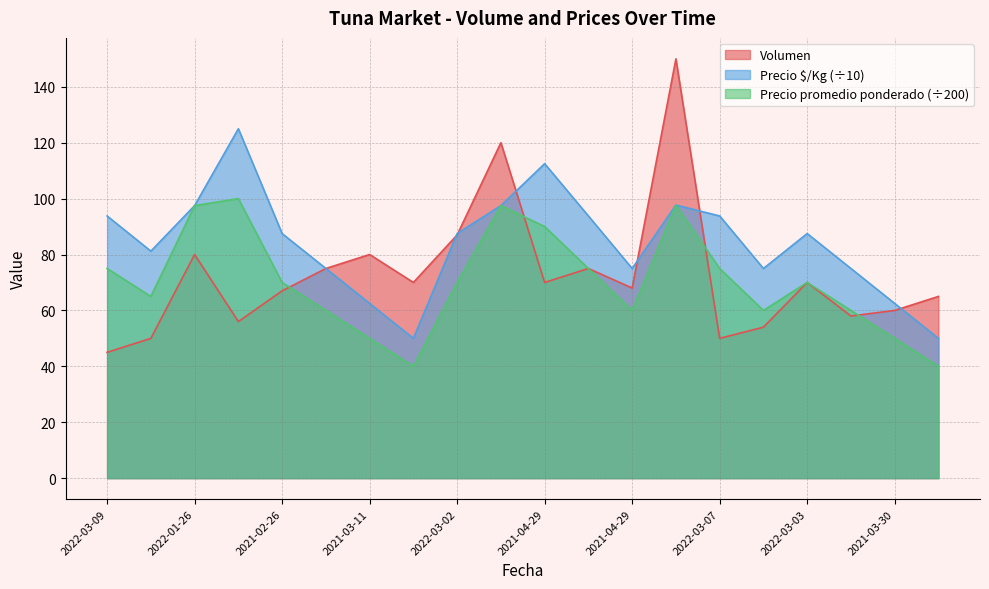

What are all the series names shown in the legend?

Volumen, Precio $/Kg (÷10), Precio promedio ponderado (÷200)